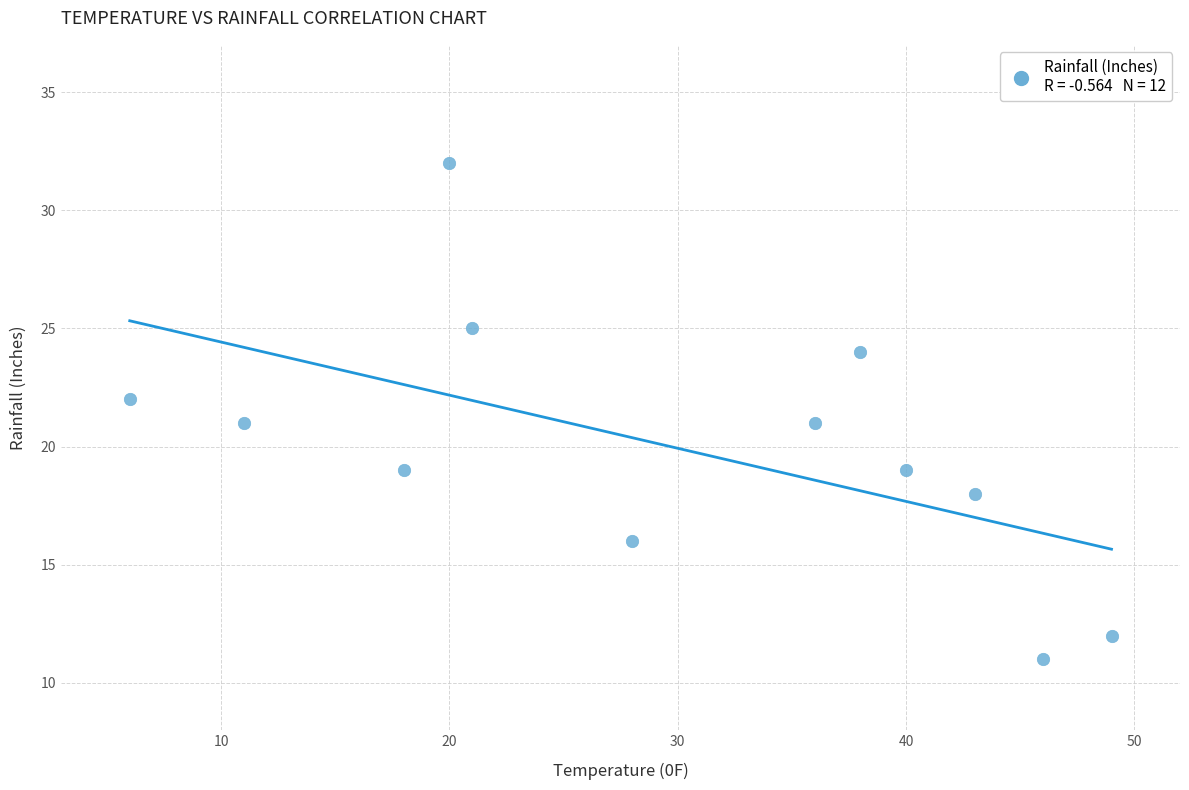

What is the average Y value?

20